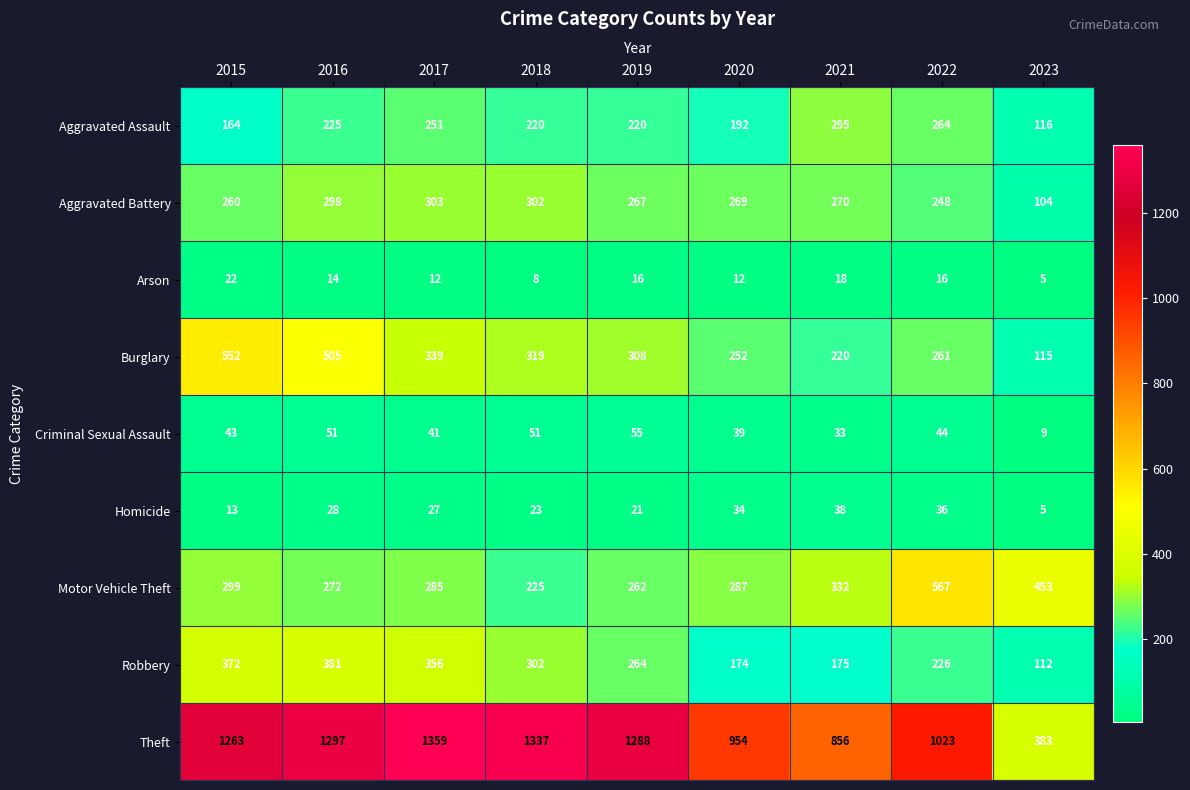

True or false: Homicide has a value of 2 at 2023.

False